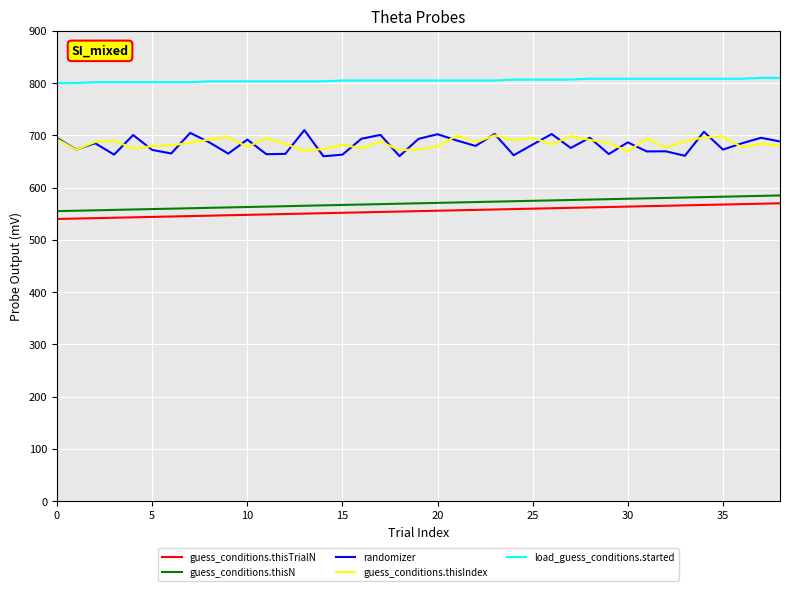

True or false: guess_conditions.thisN and load_guess_conditions.started intersect in this chart.

False